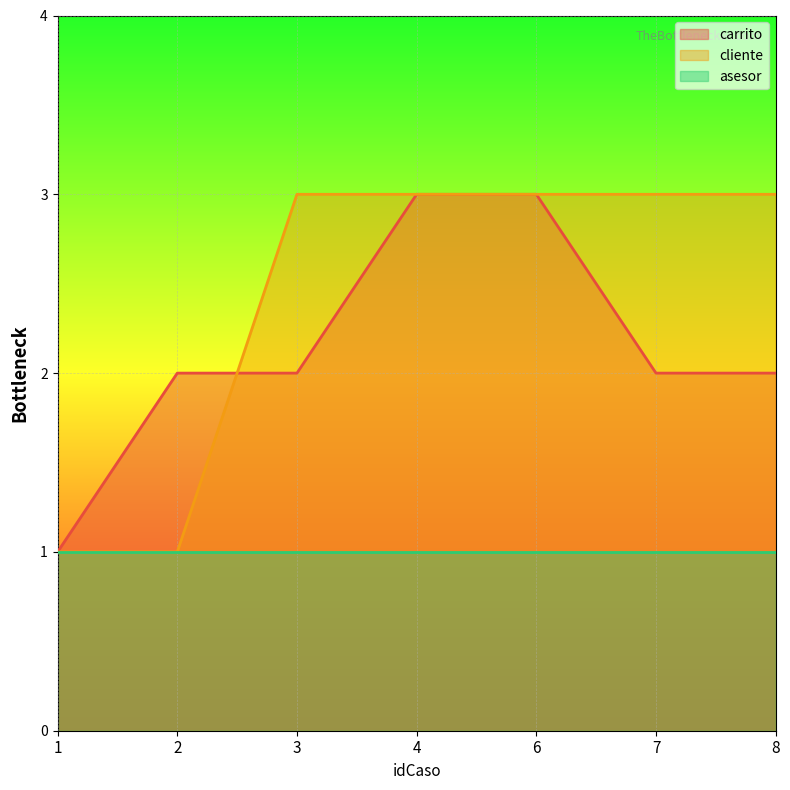

Count the number of categories in the chart.

7